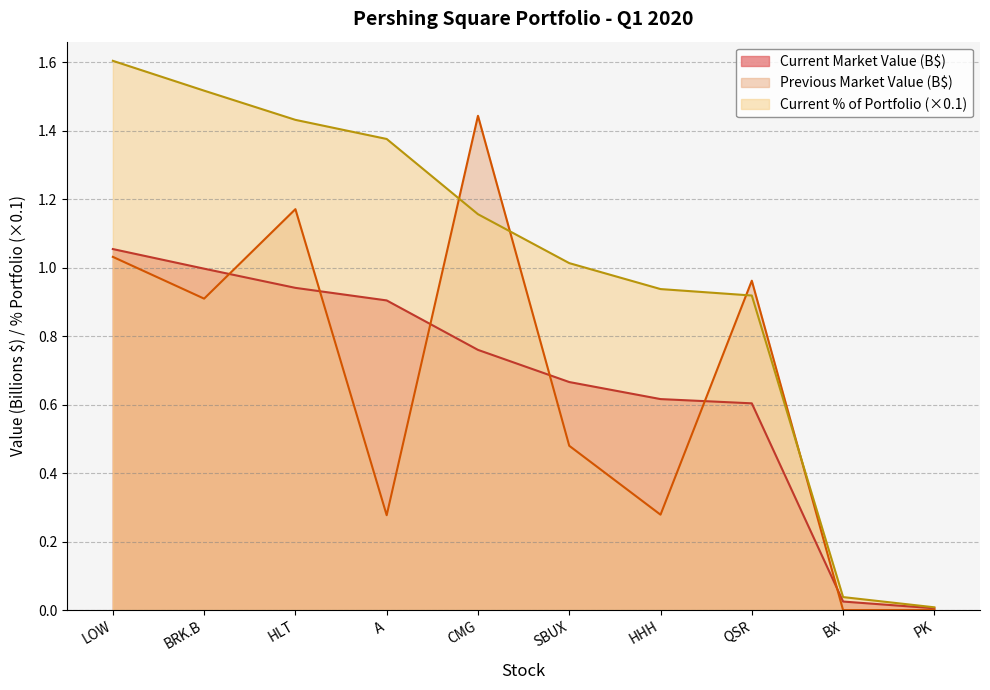

True or false: Current % of Portfolio has a value of 1.0 at SBUX.

True